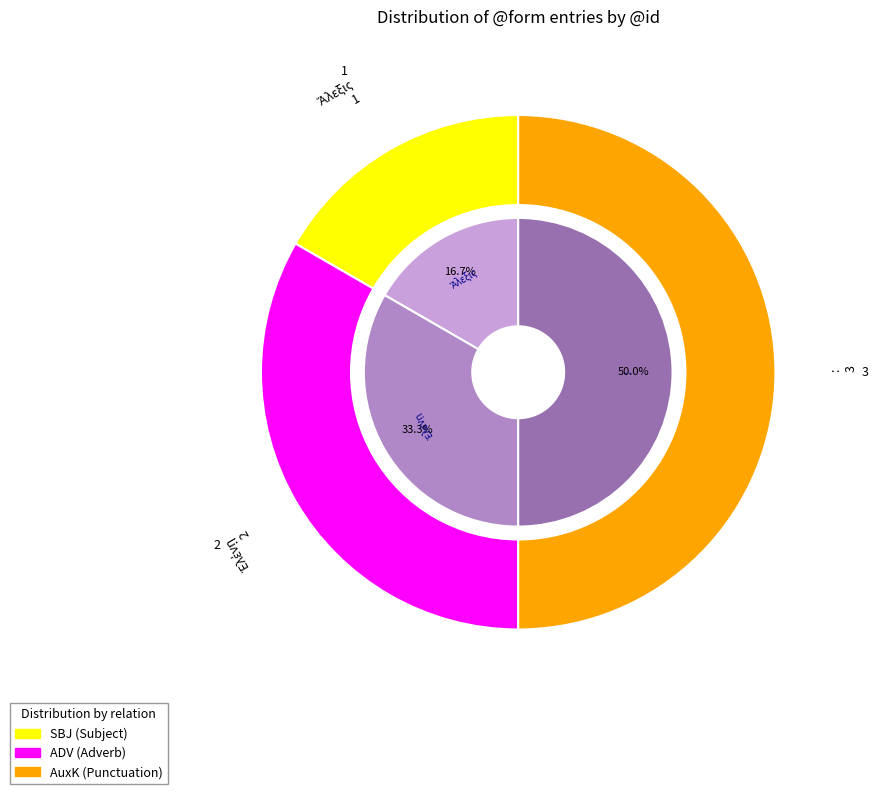

Is it true that Ἑλένῃ is 33% of the pie?

True